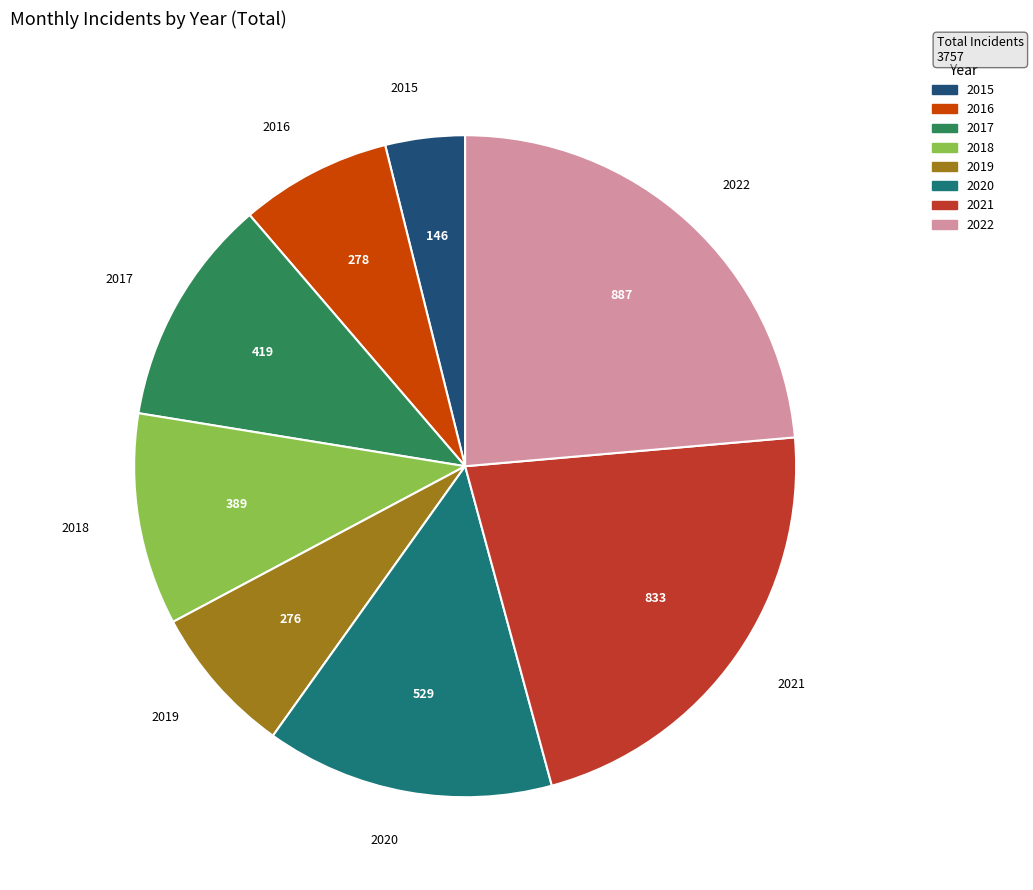

Do 2018 and 2017 together represent more than half of the pie?

No